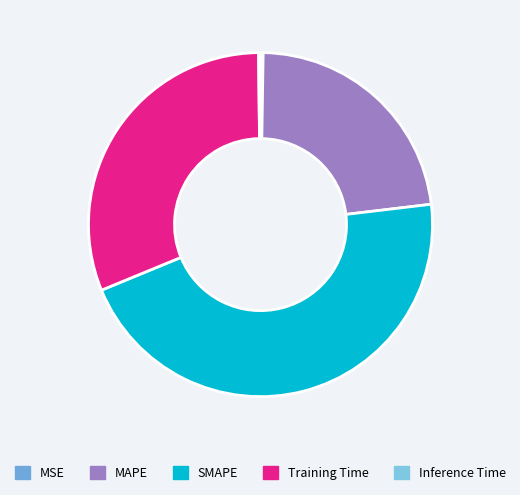

Which slice is the largest?

SMAPE